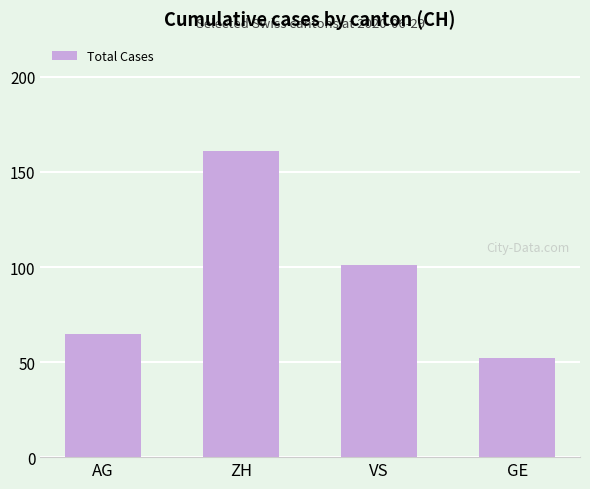

What position from the right is AG?

4